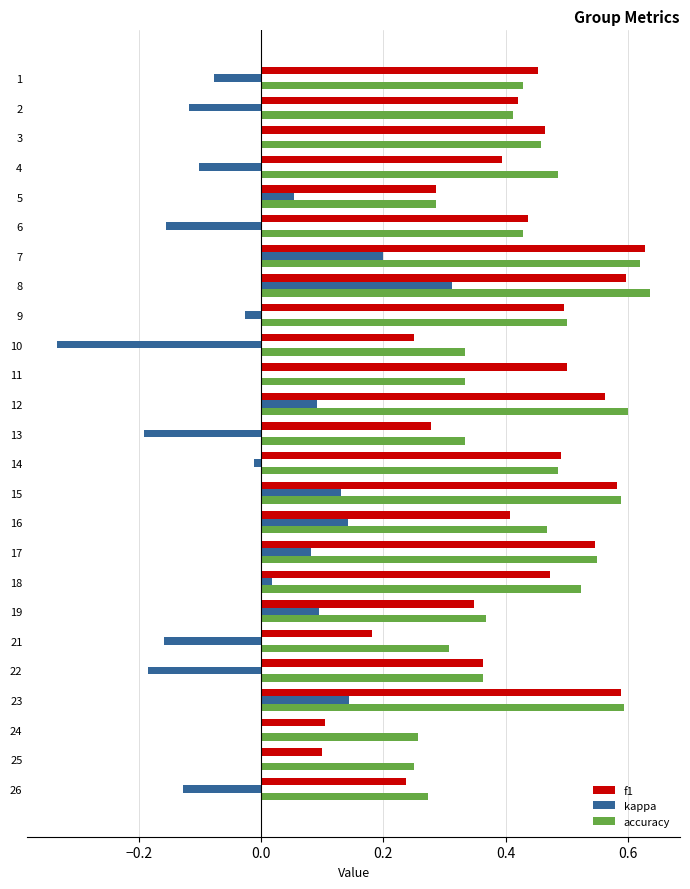

Between 2 and 14, which series saw the biggest shift?

kappa